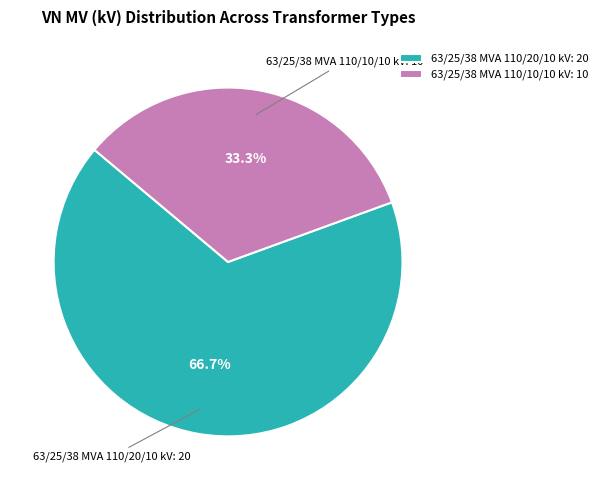

Approximately how many times larger is the value at 63/25/38 MVA 110/10/10 kV compared to 63/25/38 MVA 110/20/10 kV?

0.5